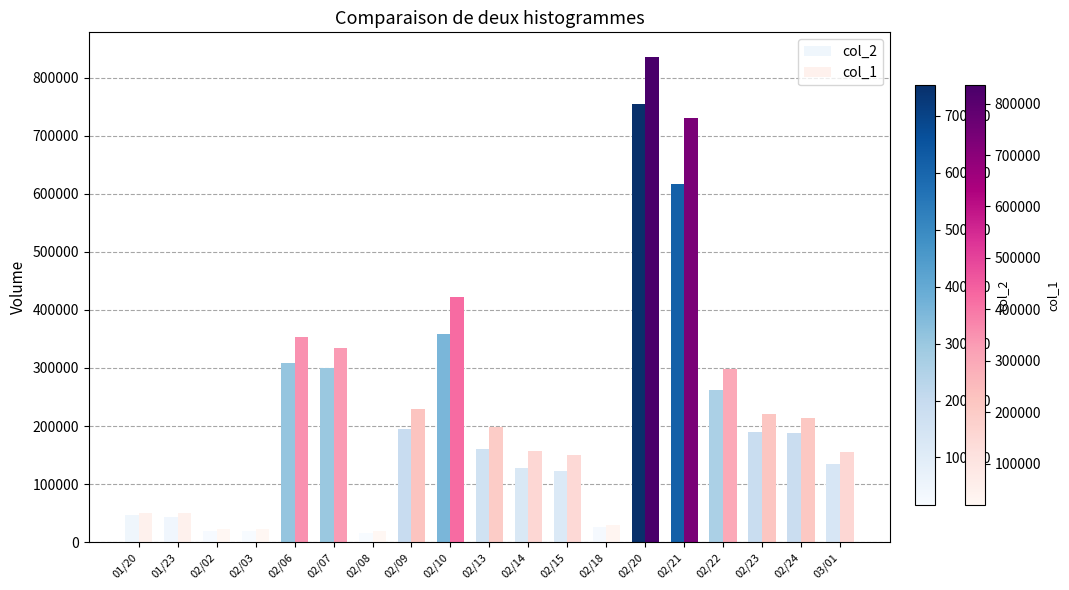

What is the sum of all col_1 values?

4496000